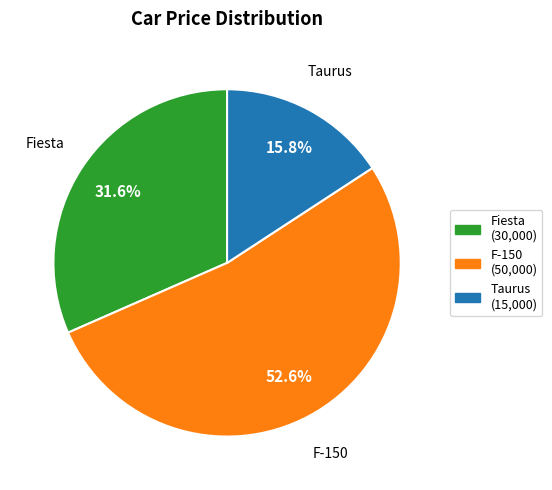

To the nearest percent, what portion does F-150 represent?

53%